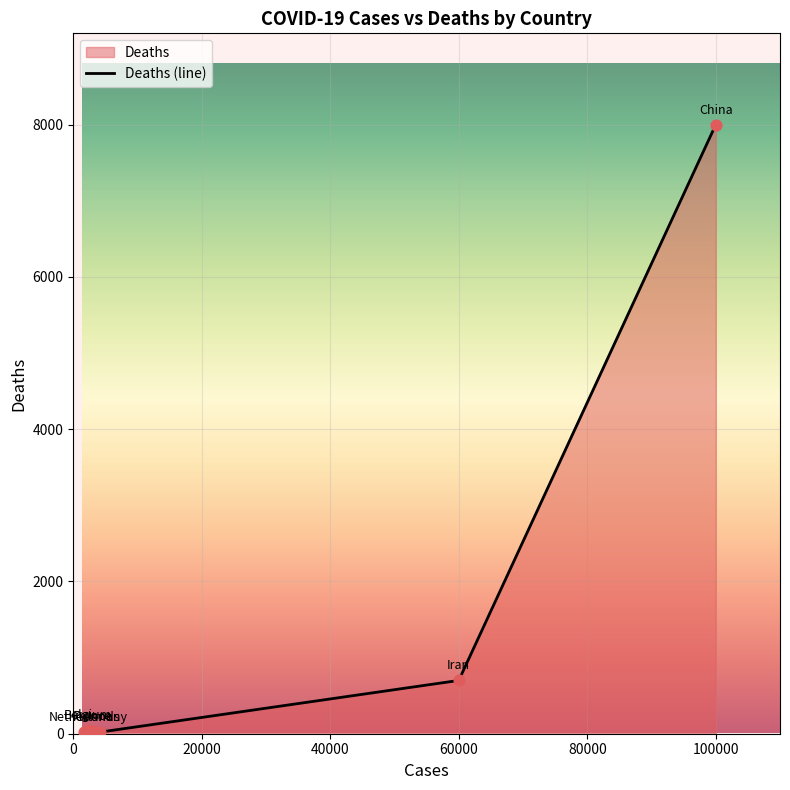

How many interior local peaks (higher than both neighbors) does the data have?

1